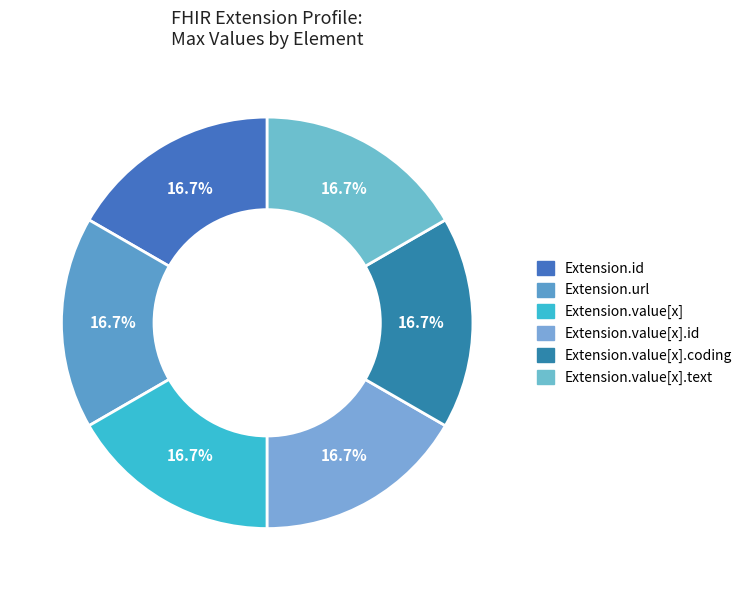

How many segments does this pie chart have?

6